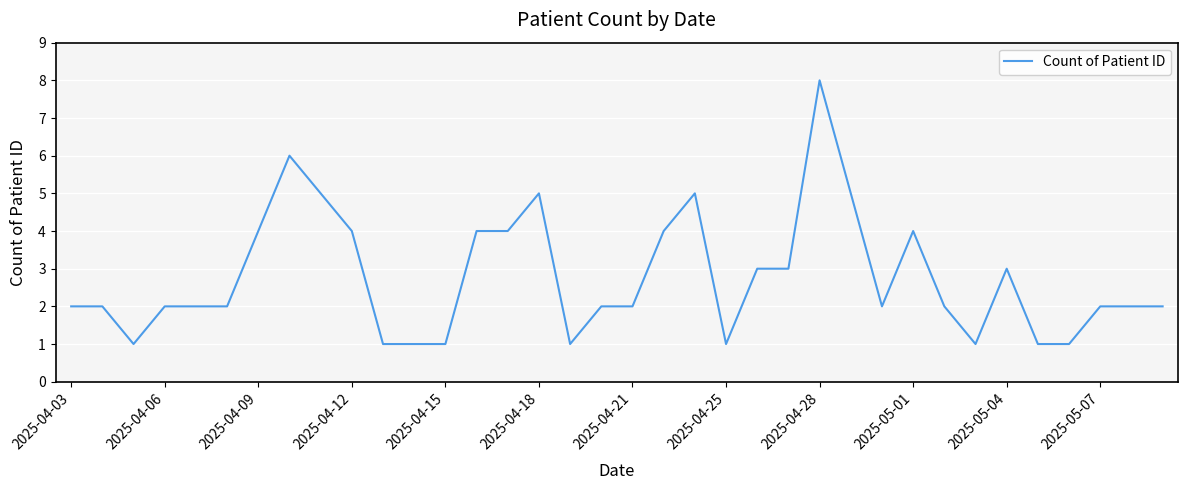

What is the difference between the maximum and minimum values?

7